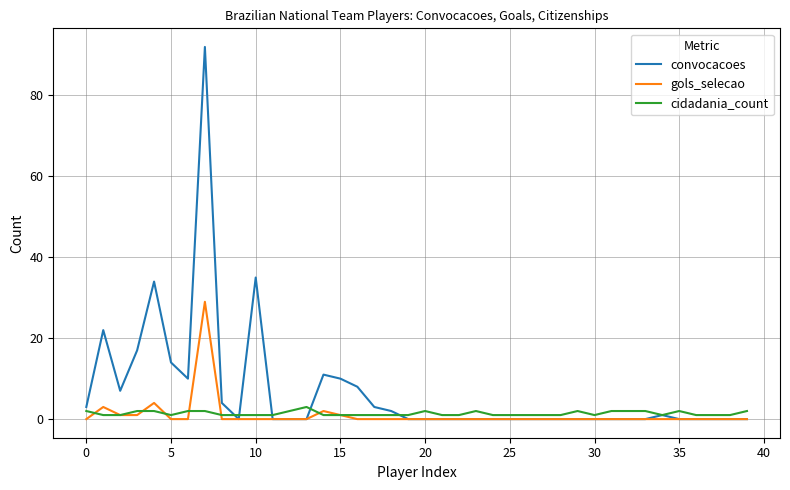

What is the highest value of the convocacoes series?

92